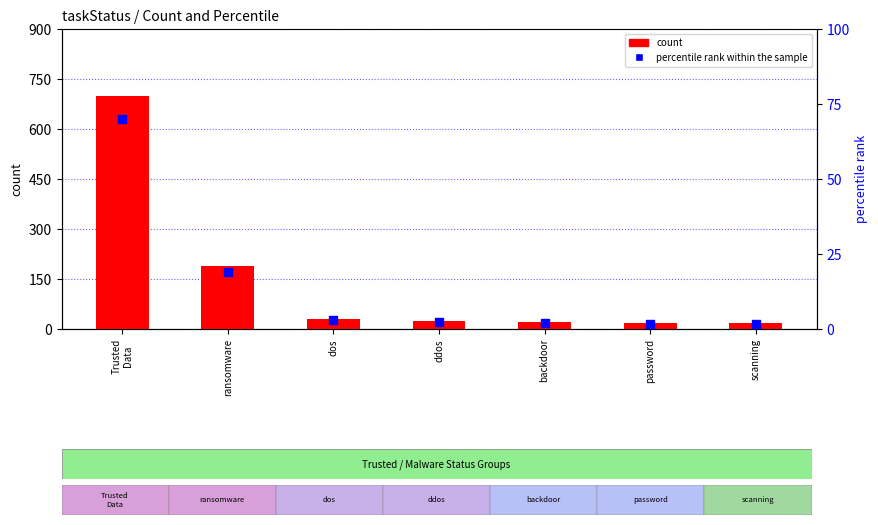

Which series has the largest total across all categories?

count